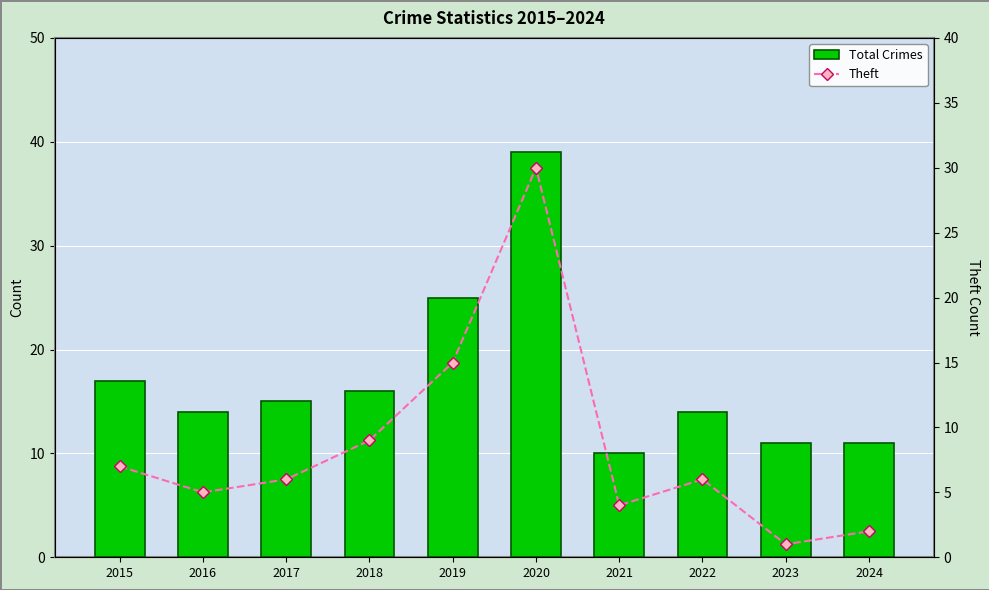

At which category is the sum across all series the highest?

2020